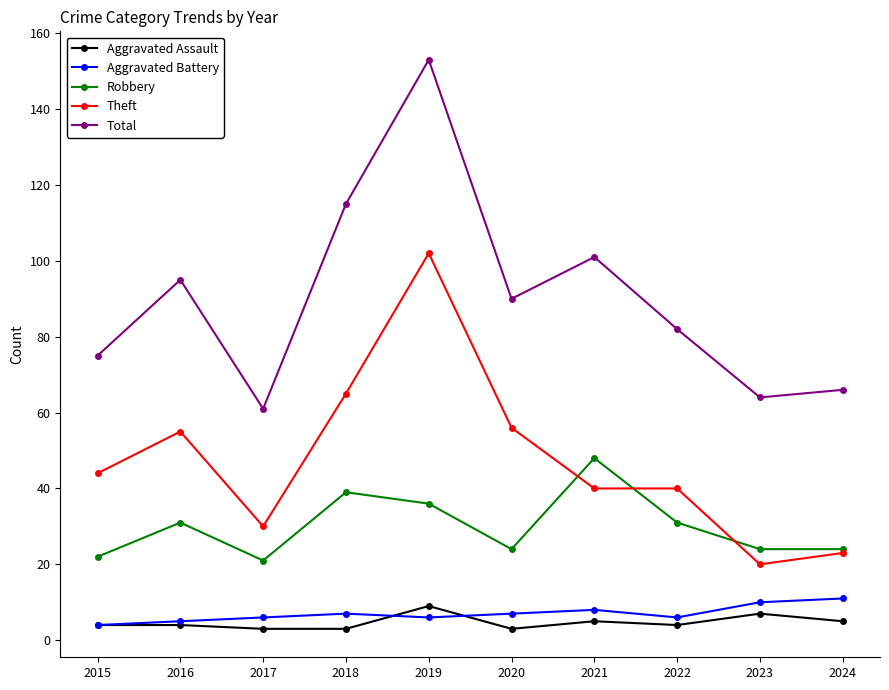

Reading left to right, transcribe all the data shown in this chart.

Aggravated Assault: 4	4	3	3	9	3	5	4	7	5
Aggravated Battery: 4	5	6	7	6	7	8	6	10	11
Robbery: 22	31	21	39	36	24	48	31	24	24
Theft: 44	55	30	65	102	56	40	40	20	23
Total: 75	95	61	115	153	90	101	82	64	66